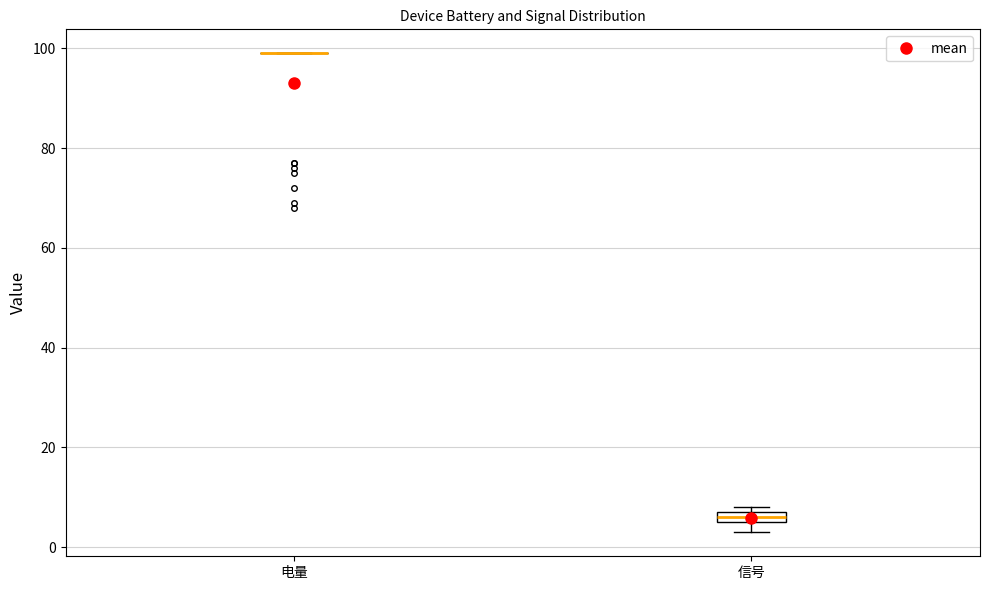

Where is the lower edge of the box for 信号 on the y-axis? The values are not printed on the chart, so give them approximately, as read against the axis.

6